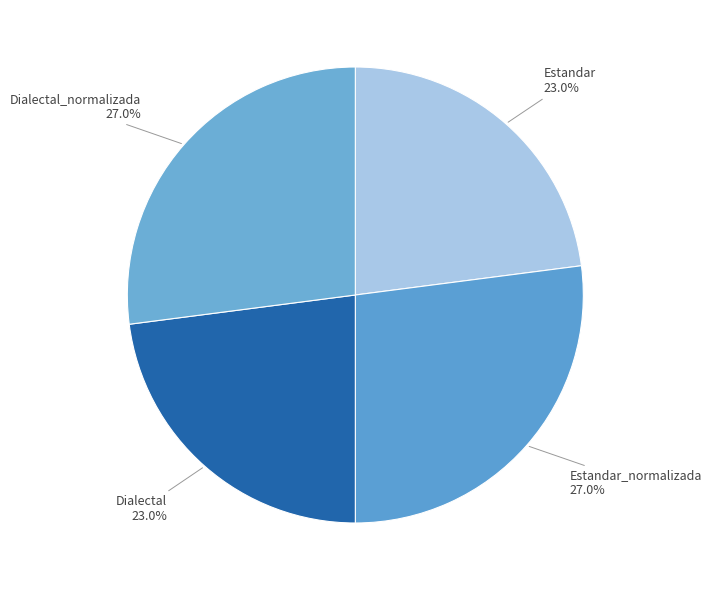

What is the ratio of the value at Estandar_normalizada to the value at Estandar?

1.2